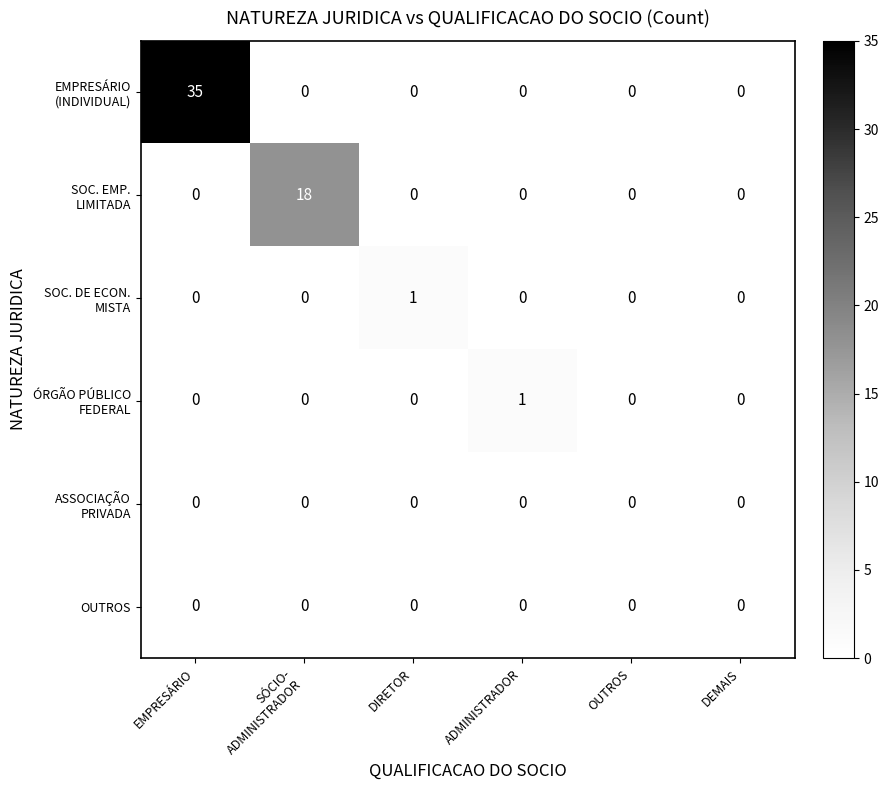

At which category is the sum across all series the highest?

EMPRESÁRIO